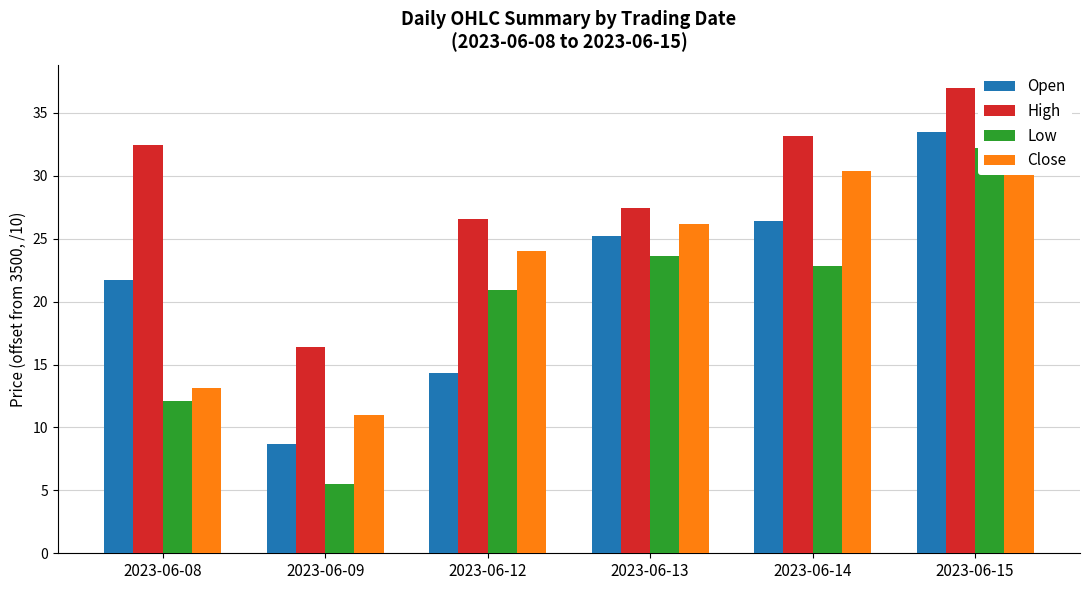

What is the maximum value for Low?

32.2